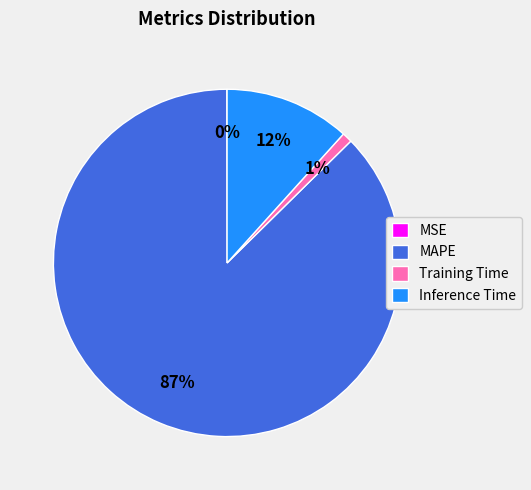

Do Training Time and Inference Time together represent more than half of the pie?

No